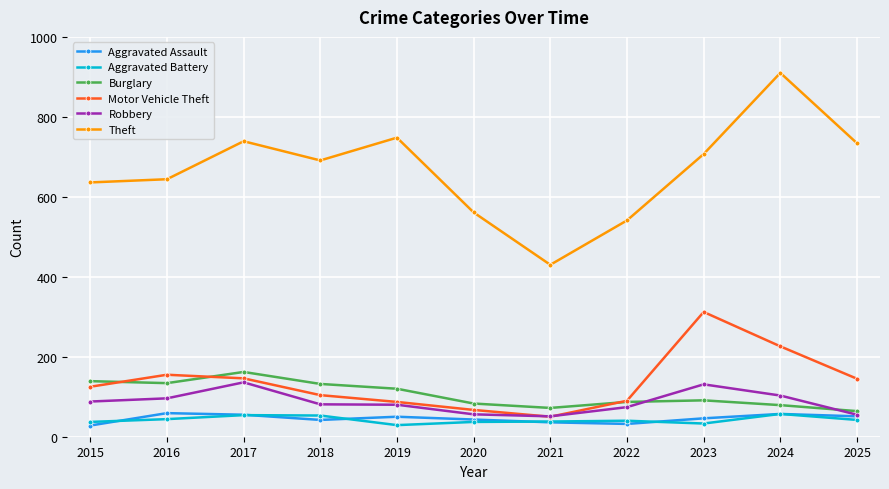

What is the value of the Aggravated Battery point at the 2nd from the left?

44